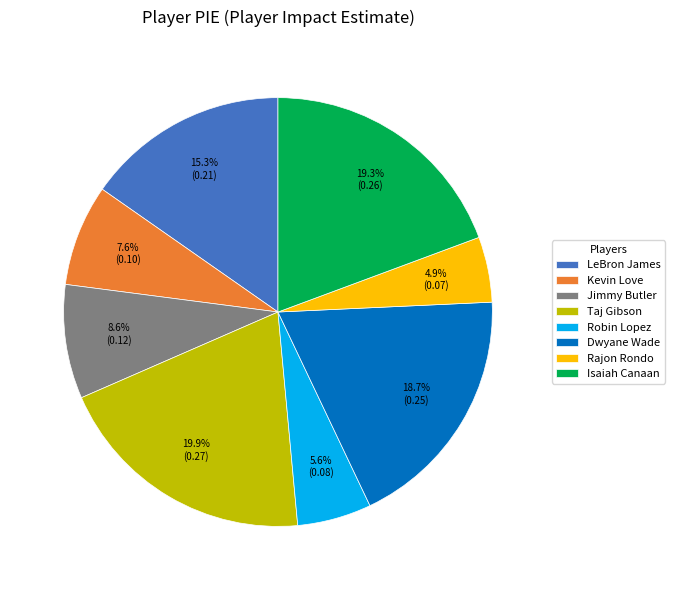

Count the number of slices in the pie.

8